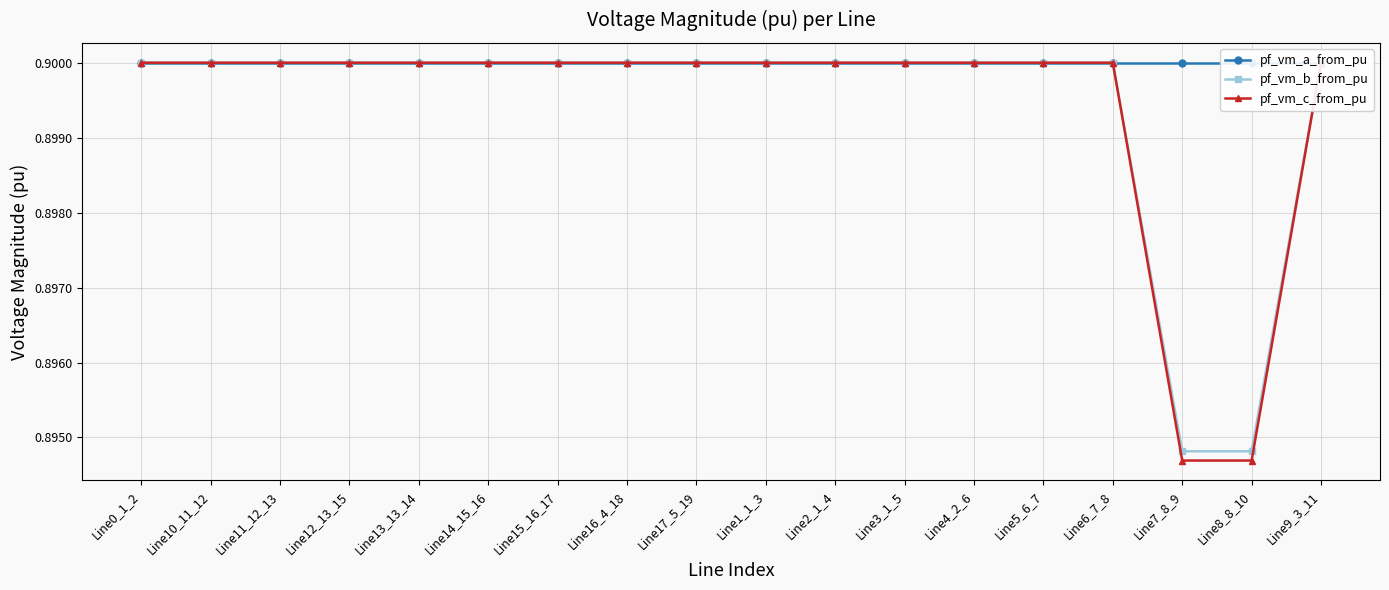

Reading left to right, what are all the values shown in this chart?

pf_vm_a_from_pu: 0.9	0.9	0.9	0.9	0.9	0.9	0.9	0.9	0.9	0.9	0.9	0.9	0.9	0.9	0.9	0.9	0.9	0.9
pf_vm_b_from_pu: 0.9	0.9	0.9	0.9	0.9	0.9	0.9	0.9	0.9	0.9	0.9	0.9	0.9	0.9	0.9	0.9	0.9	0.9
pf_vm_c_from_pu: 0.9	0.9	0.9	0.9	0.9	0.9	0.9	0.9	0.9	0.9	0.9	0.9	0.9	0.9	0.9	0.9	0.9	0.9